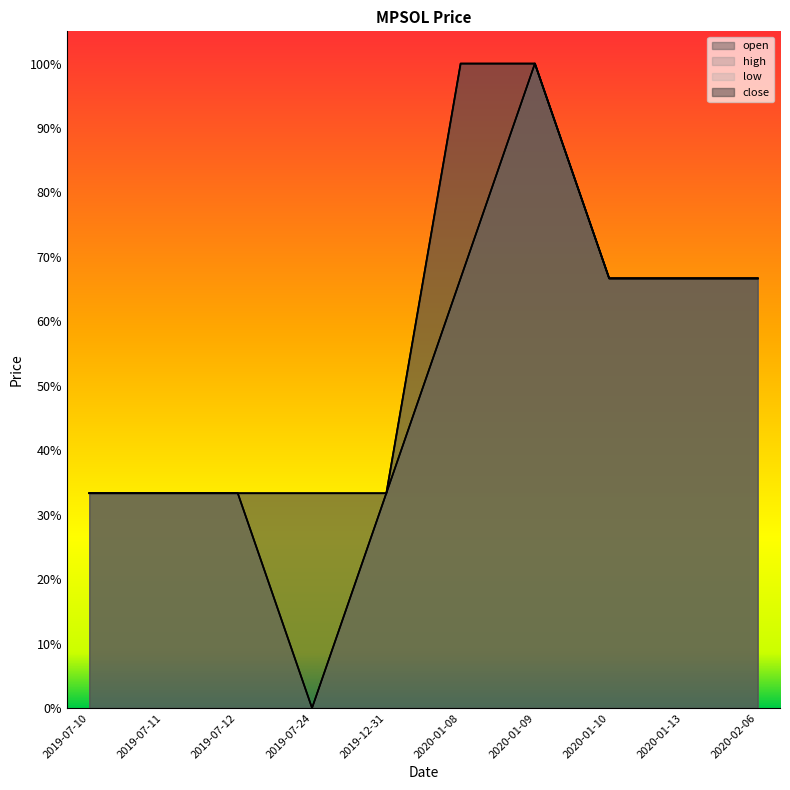

What is the highest value of the low series?

1.0